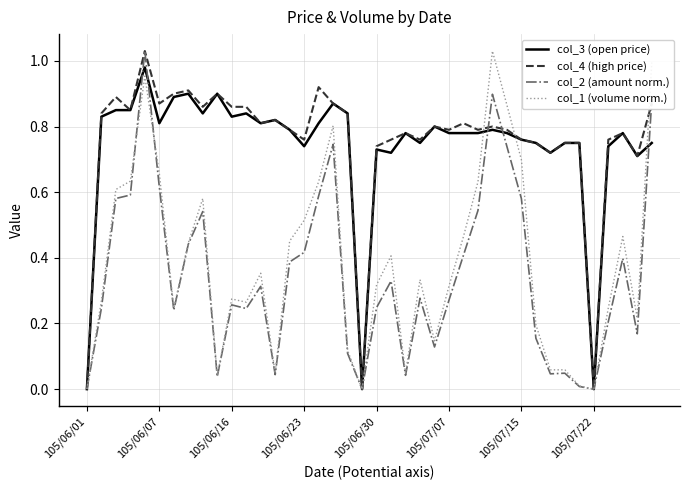

Which series ends up on top after the final intersection of col_2 (amount norm.) and col_3 (open price)?

col_2 (amount norm.)